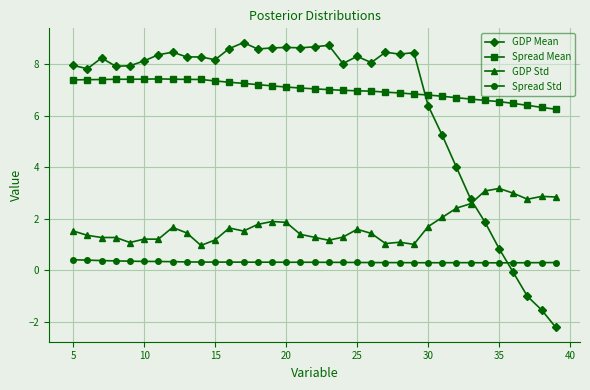

What is the difference between the maximum and second lowest values in the Spread Std series?

0.1